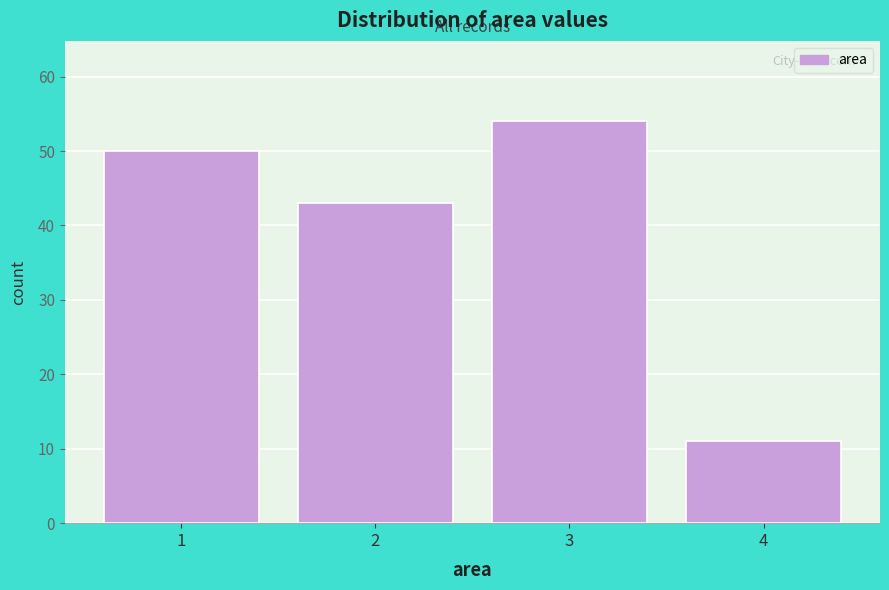

Reading left to right, list every bar in this chart as the range it spans on the x-axis followed by its height. The values are not printed on the chart, so give them approximately, as read against the axis.

0.5 to 1.5: 50
1.5 to 2.5: 43
2.5 to 3.5: 54
3.5 to 4.5: 11